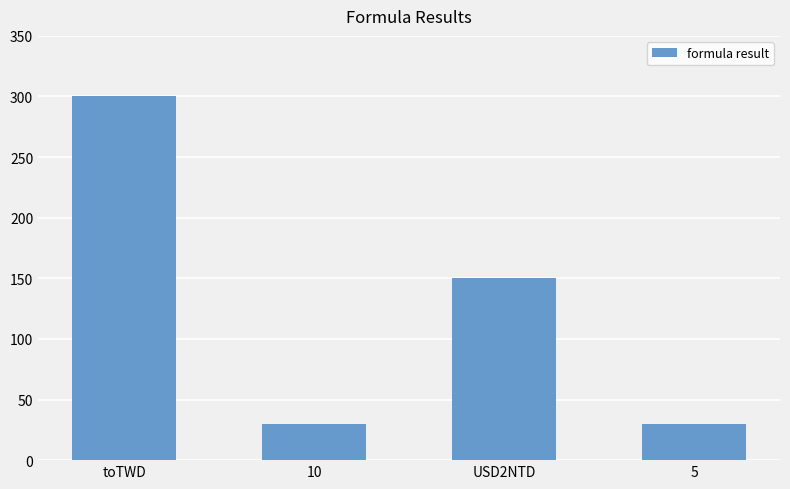

At which label does the data first exceed 150?

toTWD